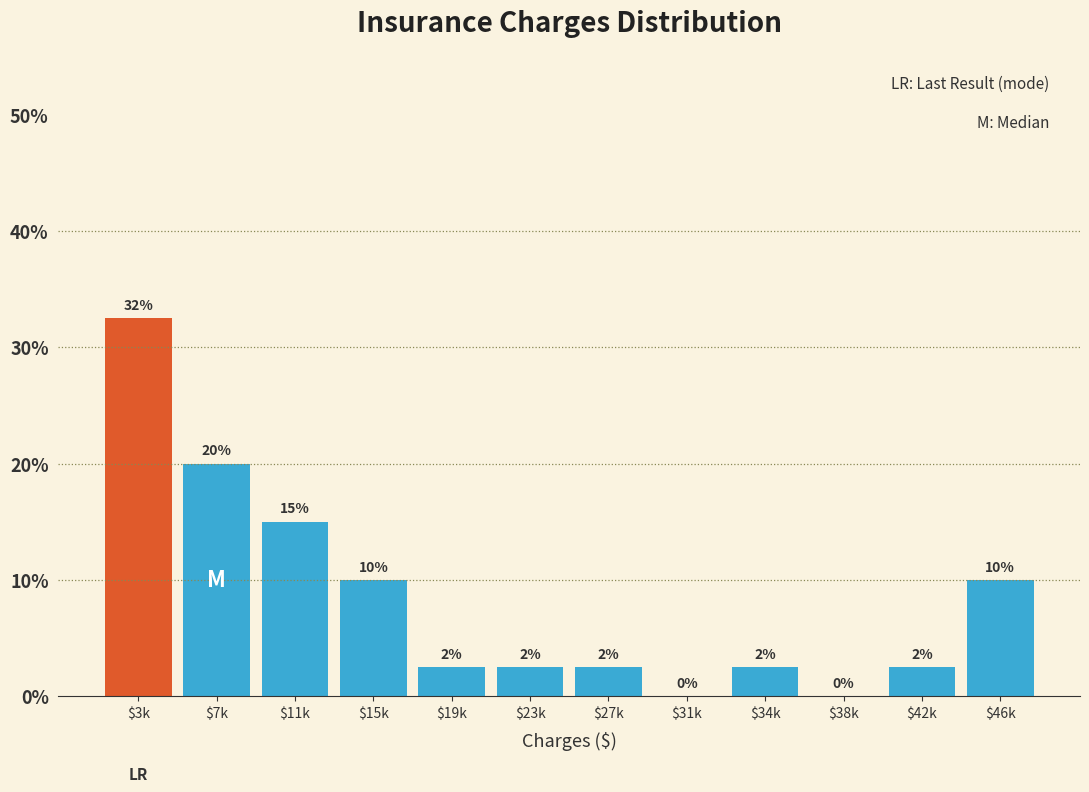

Read the value at $11k.

15.0